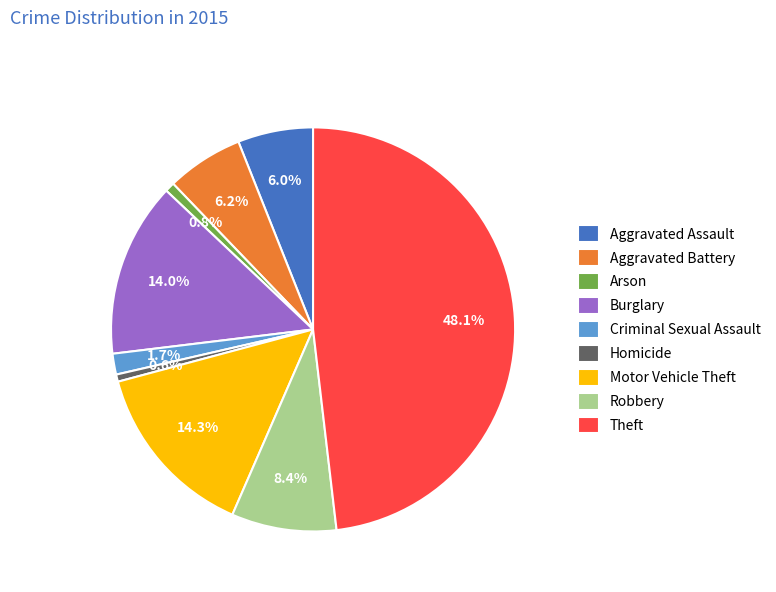

How many segments does this pie chart have?

9